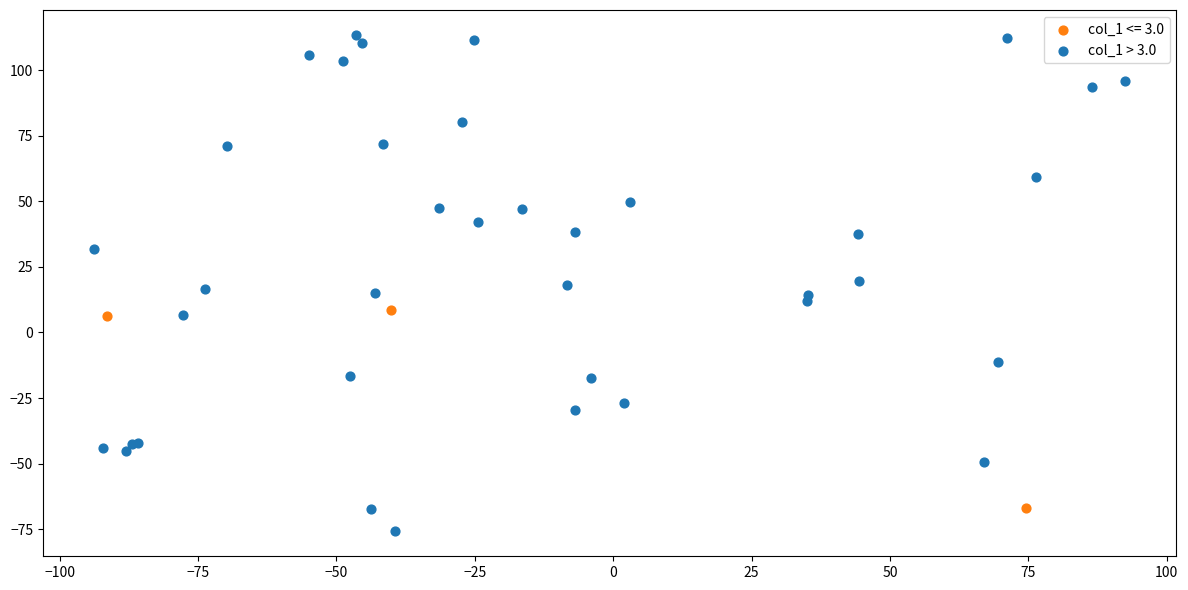

Which series reaches the minimum Y coordinate?

col_1 > 3.0